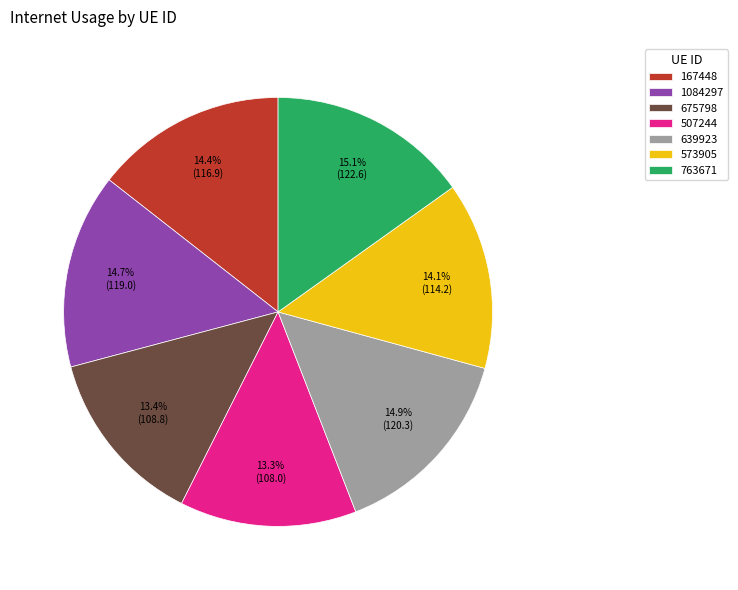

Between 675798 and 1084297, which is larger?

1084297